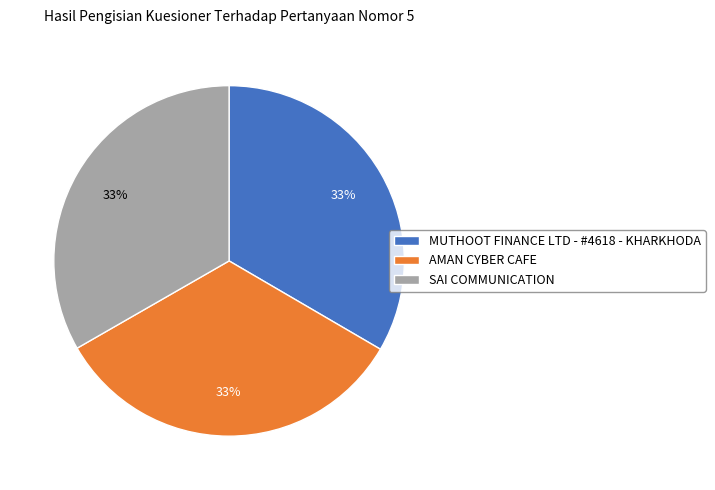

What percentage is the SAI COMMUNICATION slice, to the nearest percent?

33%